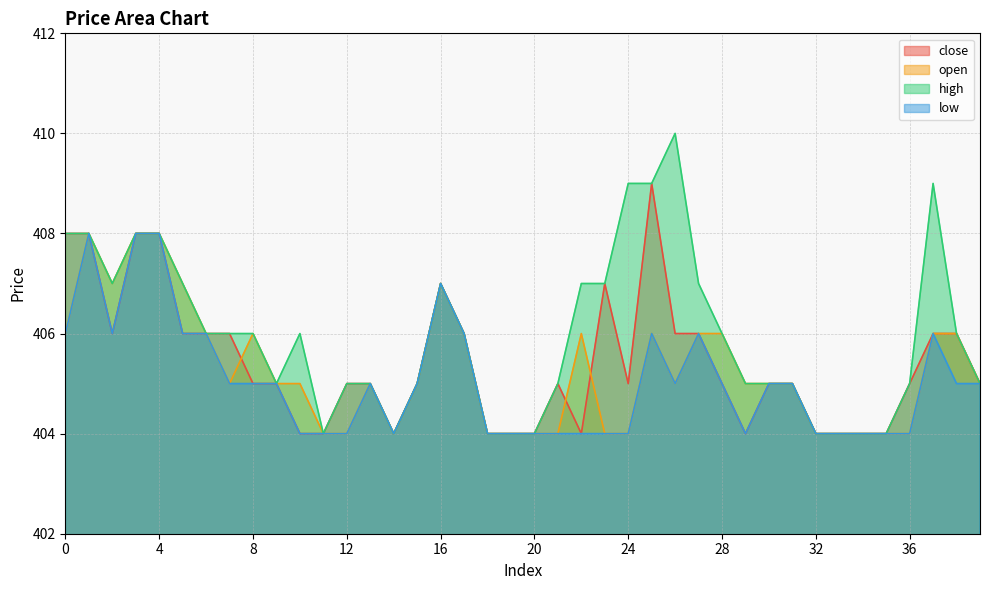

Is it true that high equals 404 at 33?

True